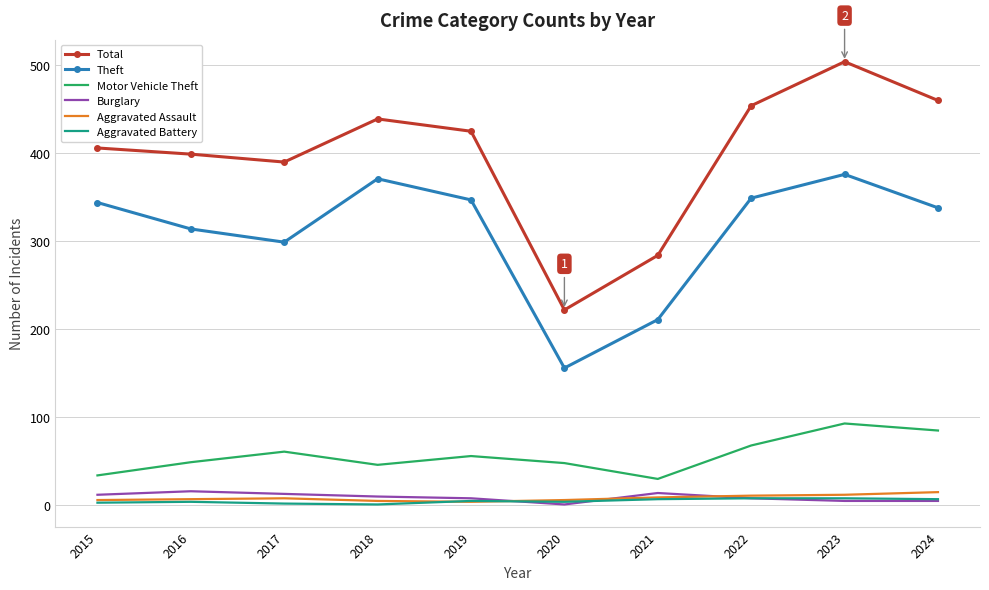

The value of Total at 2021 is 377. True or false?

False